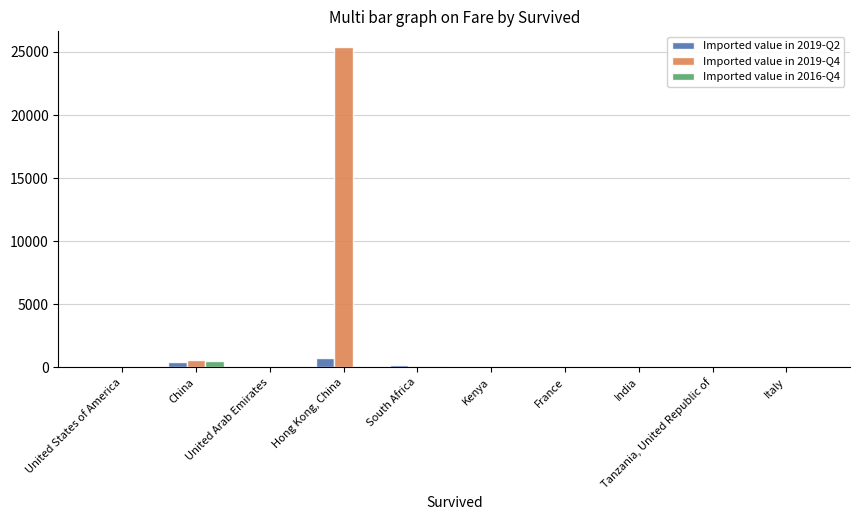

How many groups of bars are there?

10